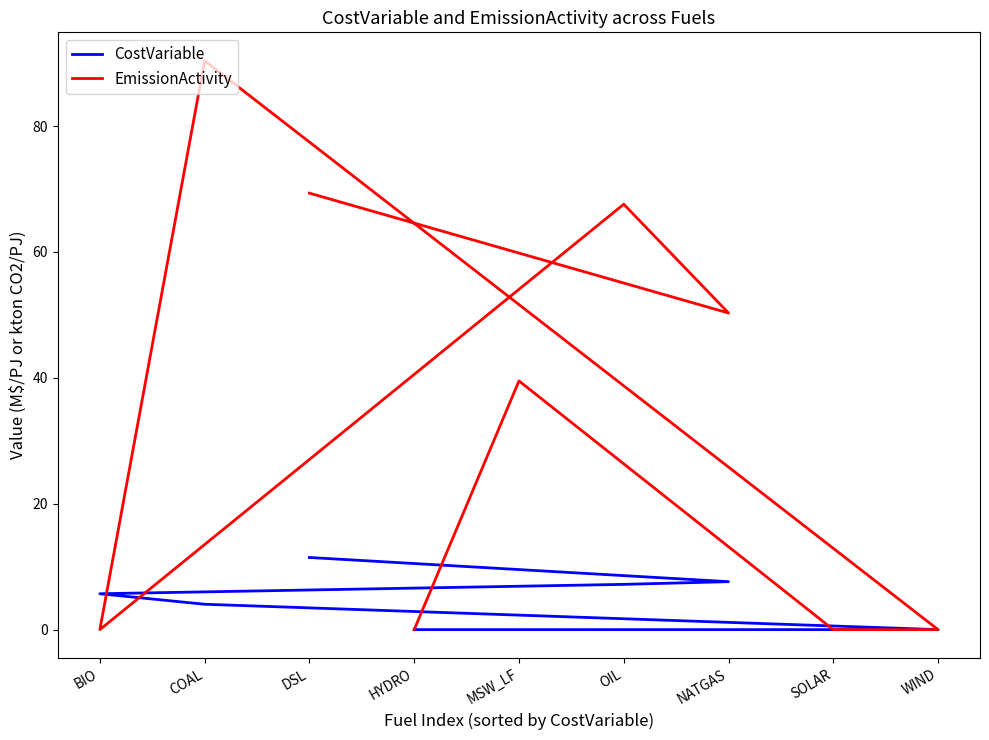

After their last crossing, which series has the higher values: EmissionActivity or CostVariable?

EmissionActivity